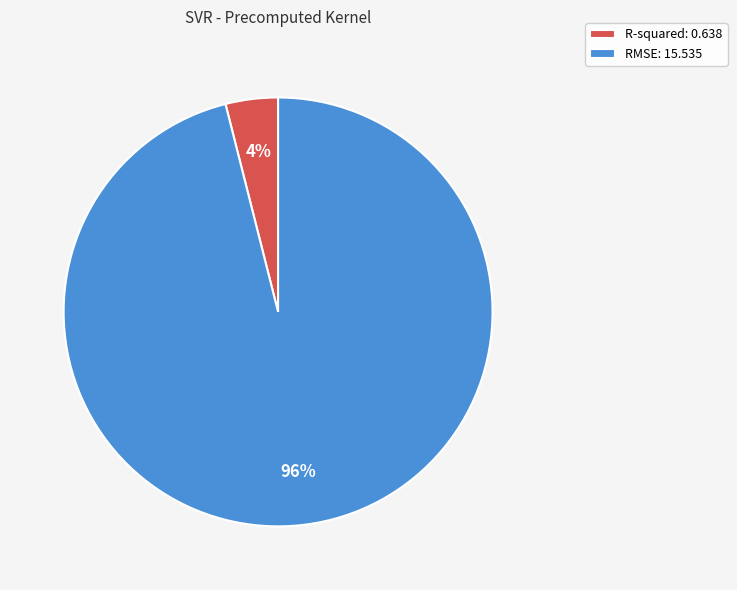

The R-squared: 0.638 slice represents 4% of the pie. True or false?

True